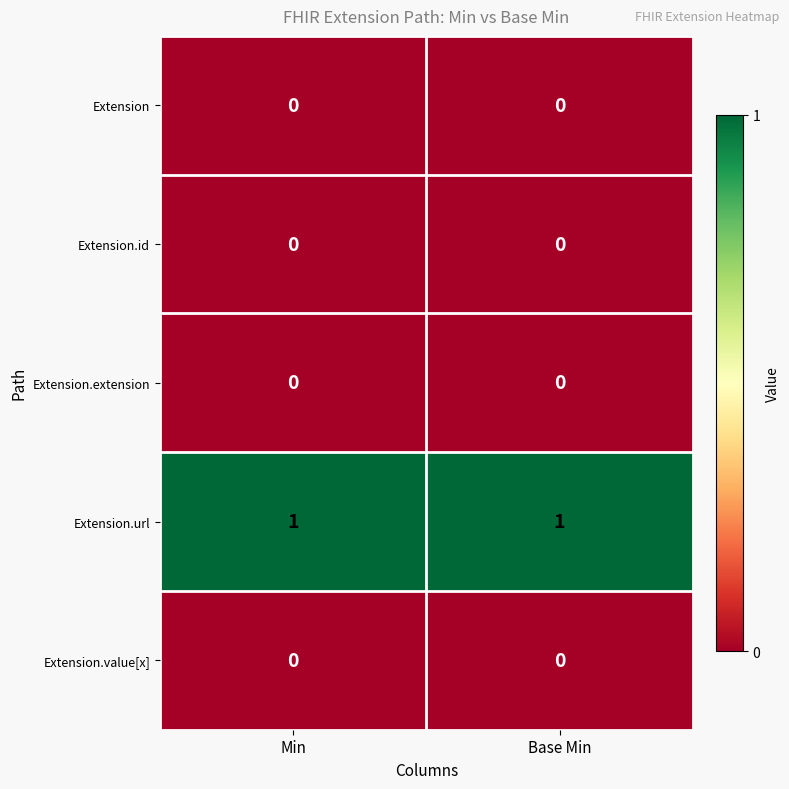

The Extension.url series shows 2 at Min. True or false?

False